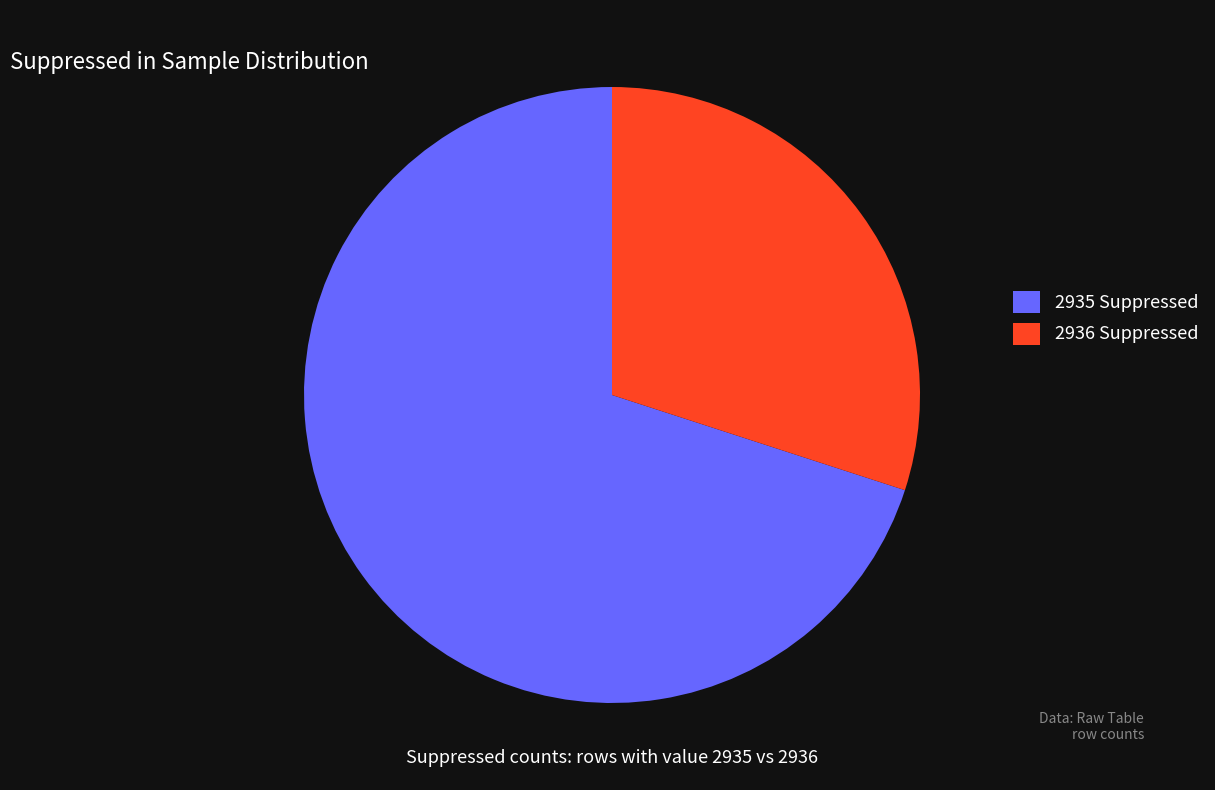

What percentage is NOT represented by 2935 Suppressed?

30.0%